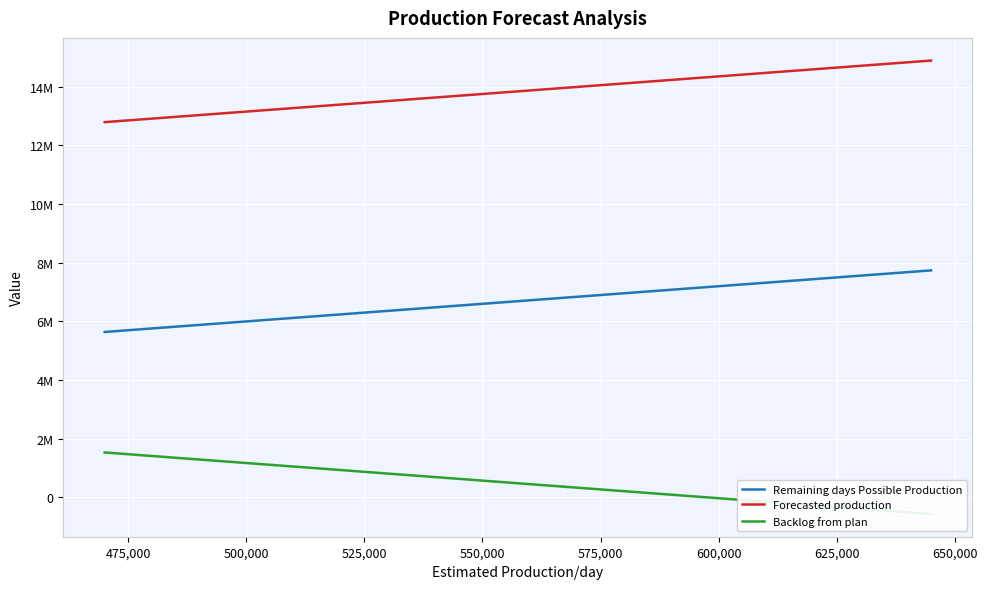

Rank the series by their maximum value, from highest to lowest.

Forecasted production, Remaining days Possible Production, Backlog from plan